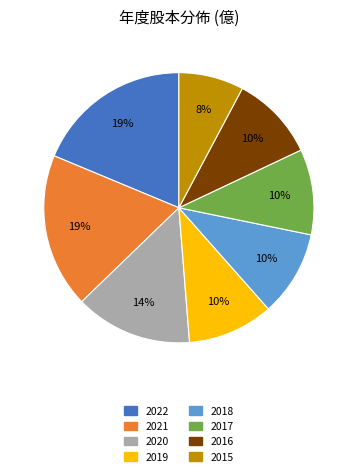

True or false: 2018 accounts for 10% of the total.

True